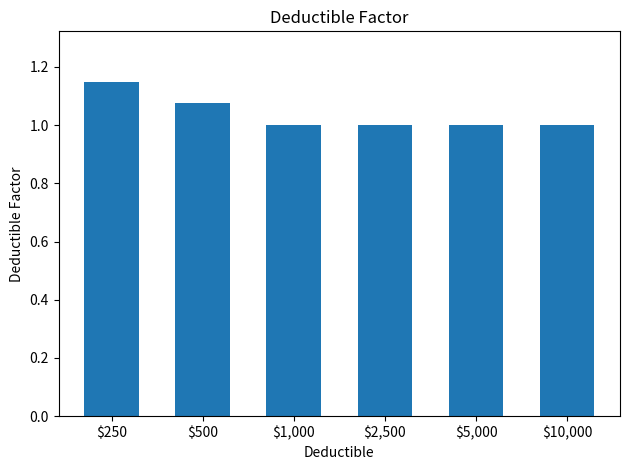

How many values are between 1 and 2?

6